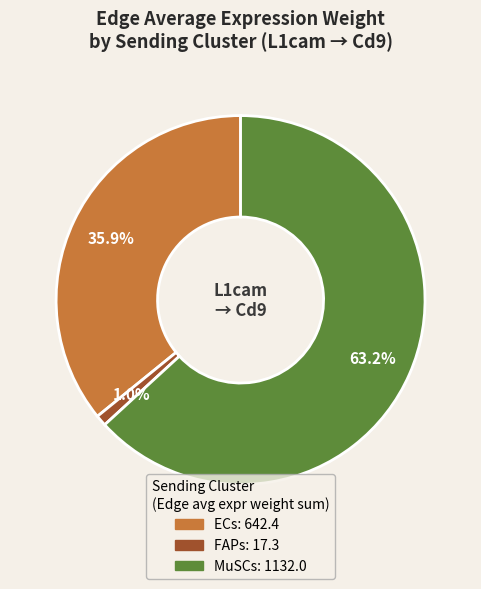

What percentage is the MuSCs slice, to the nearest percent?

63%